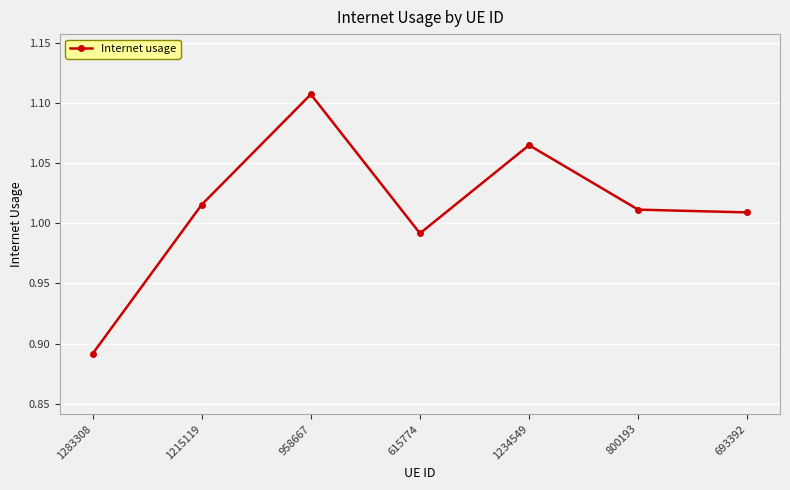

What is the label of the 1st point from the right?

693392